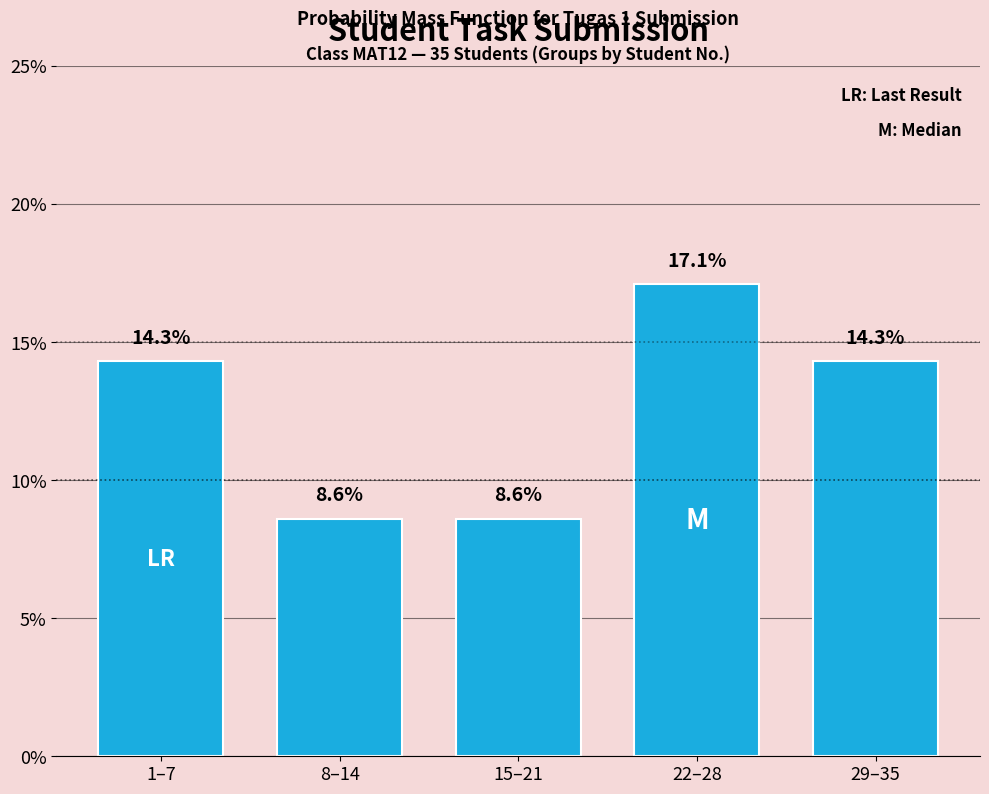

Reading right to left, list all the values displayed in this chart.

29–35=14.3	22–28=17.1	15–21=8.6	8–14=8.6	1–7=14.3